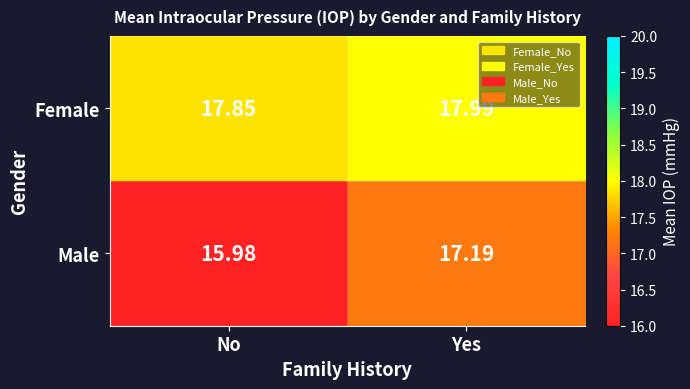

At which category is the sum across all series the highest?

Yes